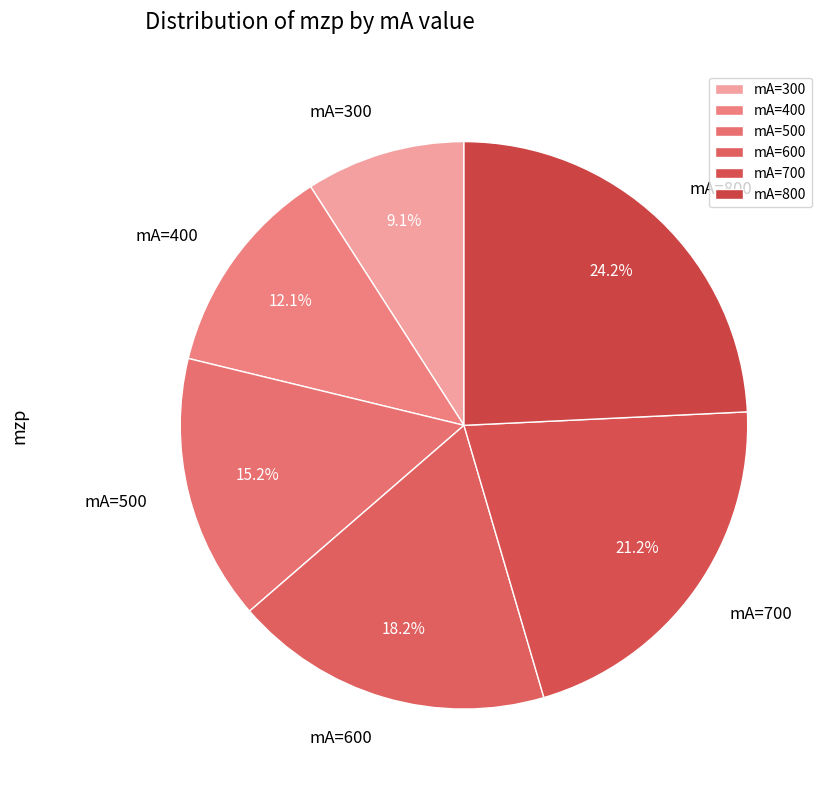

Is there a majority slice in this chart?

No